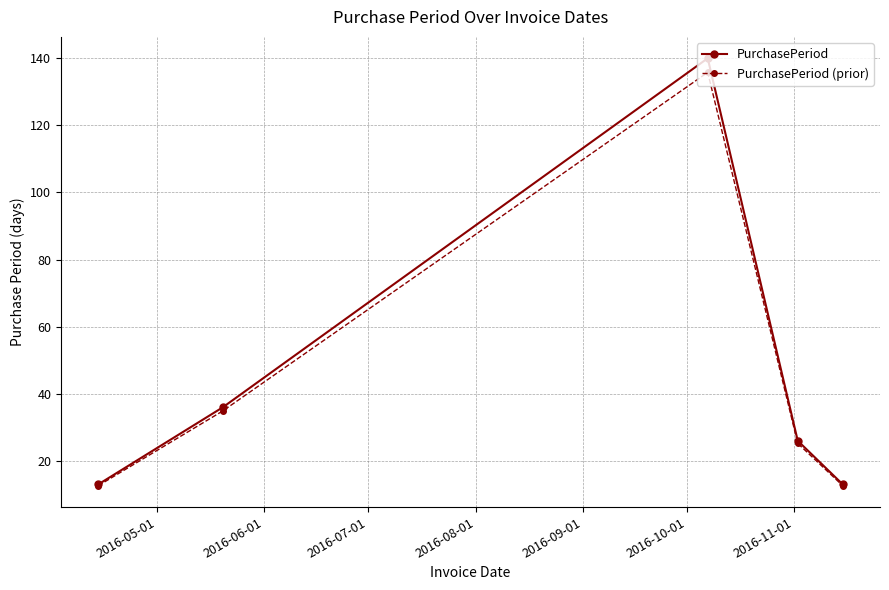

How many series are shown in this chart?

2